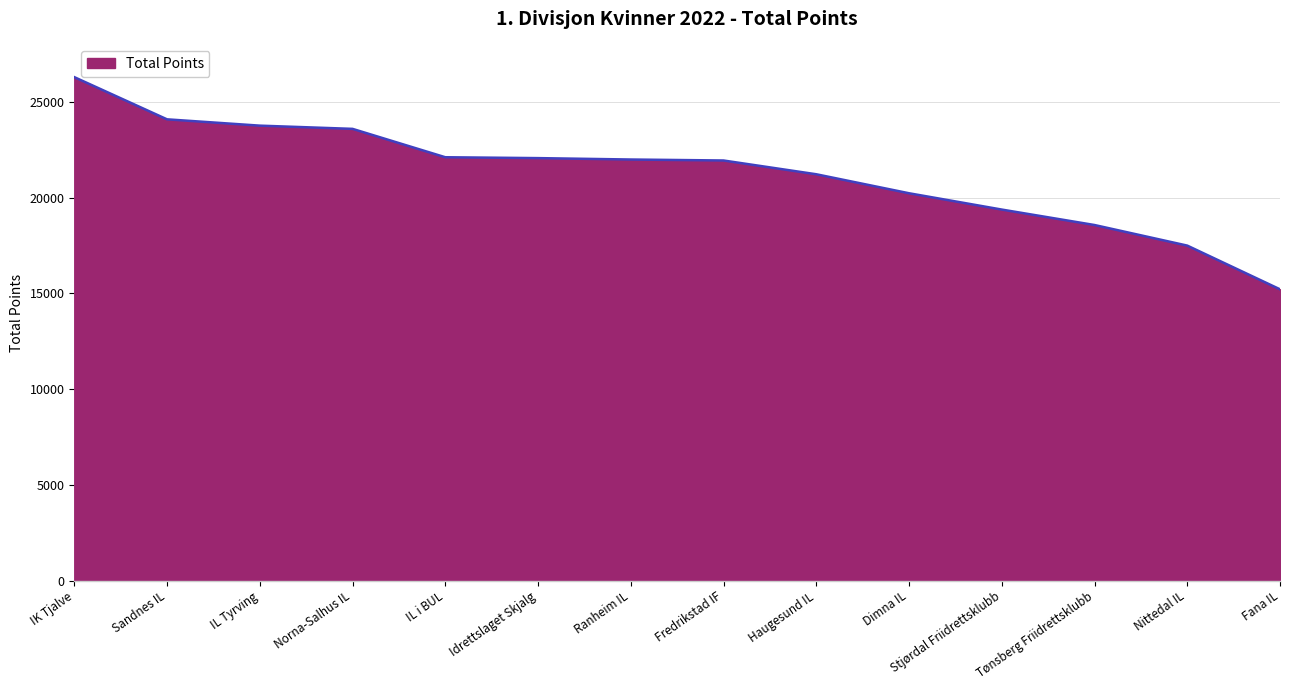

What is the difference between the values at Dimna IL and IL Tyrving?

3531